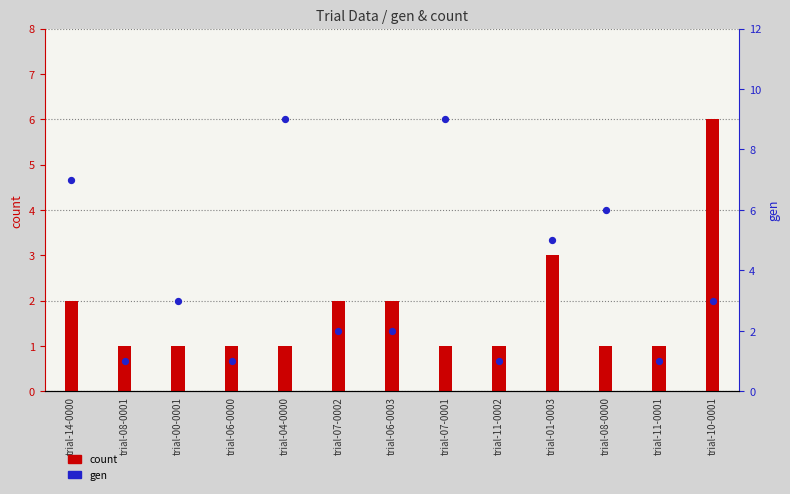

Which series has the largest total across all categories?

gen